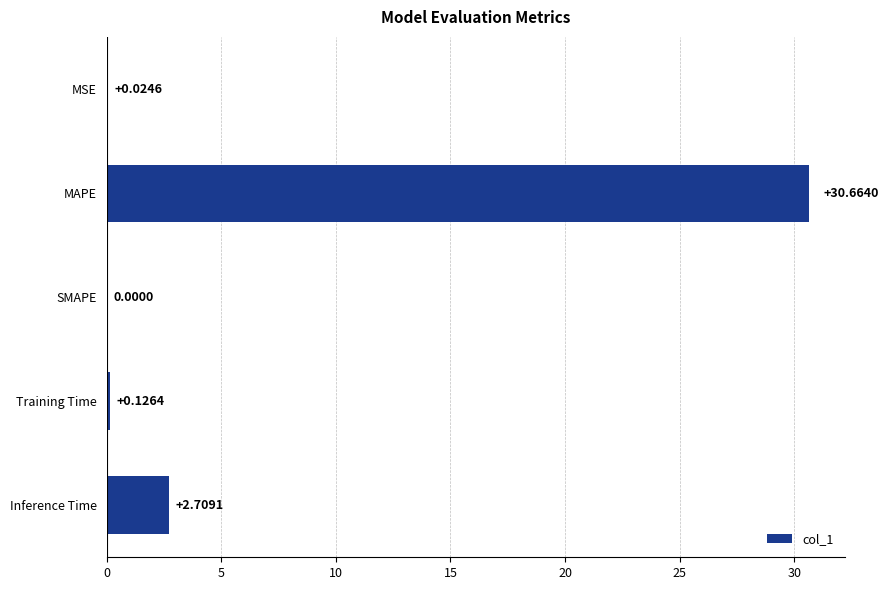

What is the change in value from SMAPE to Inference Time?

+2.7